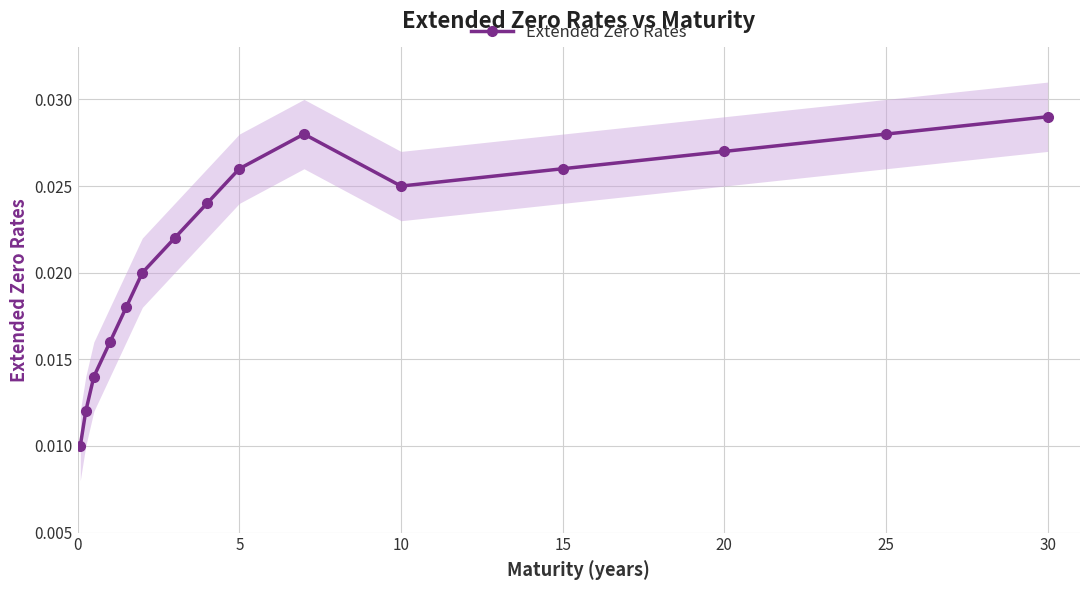

Which category has the highest value in the Extended Zero Rates series?

30